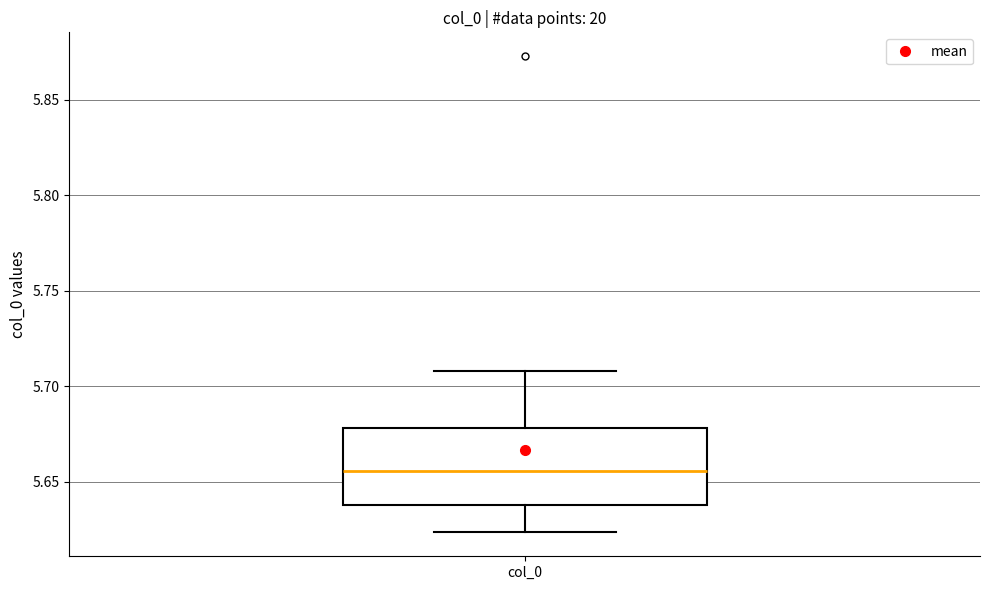

Read this box plot against the y-axis: the position of the median line, the range covered by the box, and the ends of both whiskers. The values are not printed on the chart, so give them approximately, as read against the axis.

median 5.655, box 5.640 to 5.680, whiskers 5.625 to 5.710